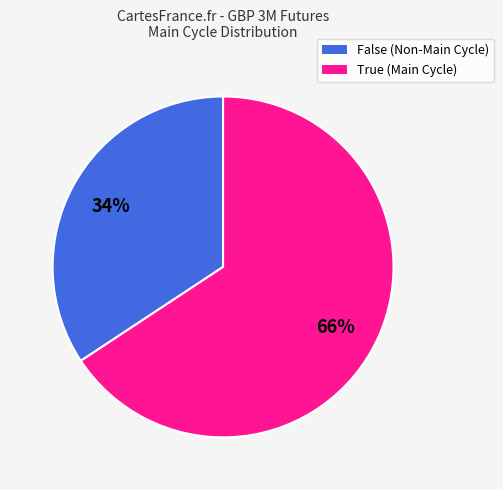

Which has a higher value, True (Main Cycle) or False (Non-Main Cycle)?

True (Main Cycle)